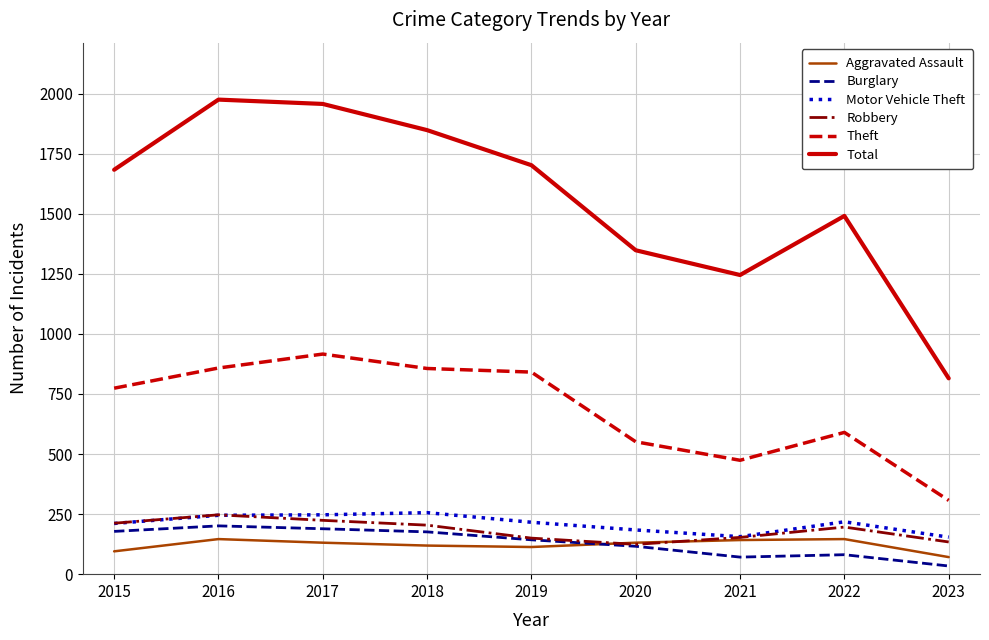

How many lines are shown in the chart?

6